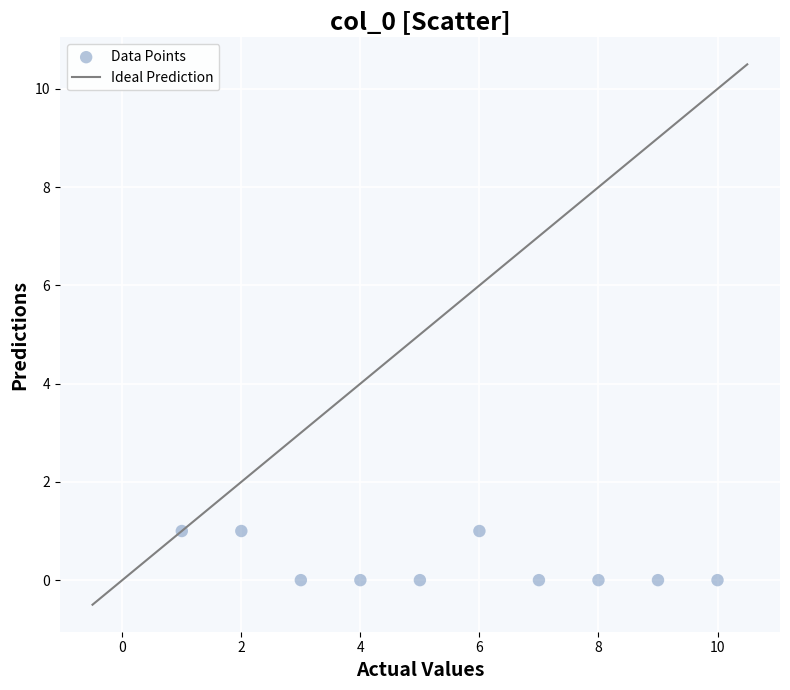

What is the range of X values (max minus min)?

9